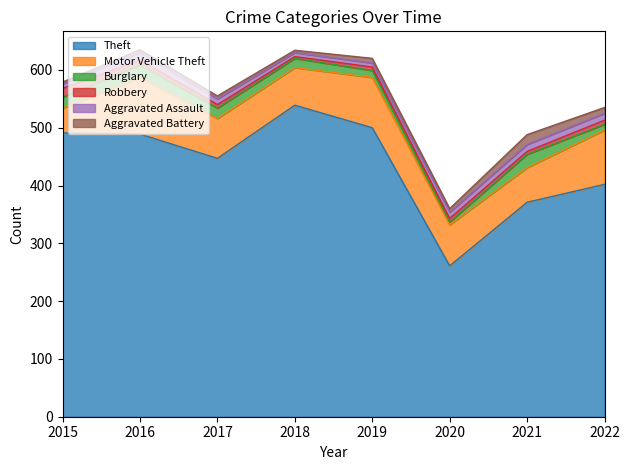

What are all the series names shown in the legend?

Theft, Motor Vehicle Theft, Burglary, Robbery, Aggravated Assault, Aggravated Battery